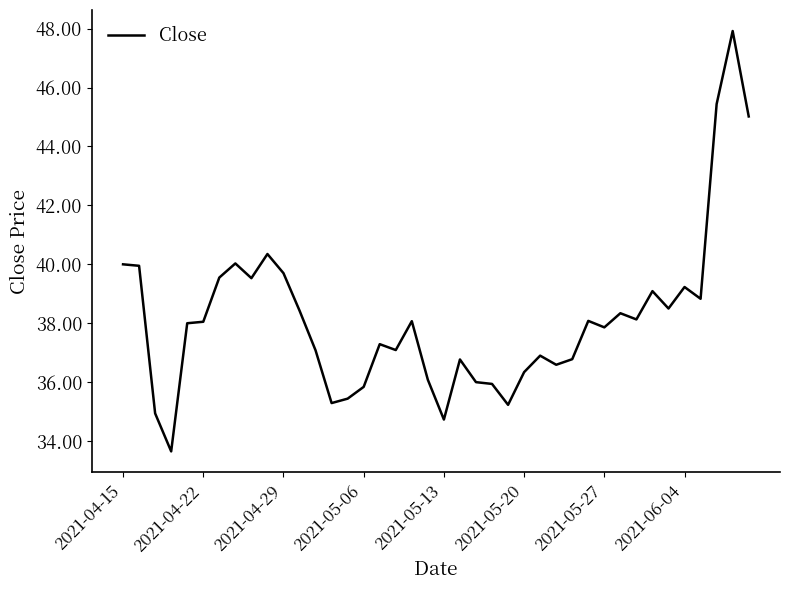

What is the difference between the maximum and minimum values?

14.3